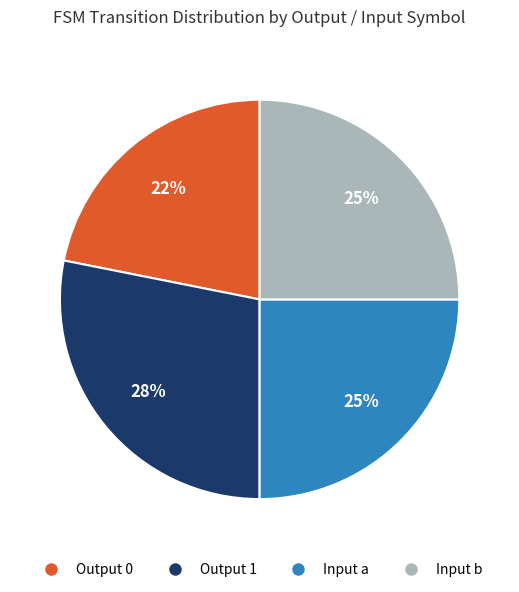

How many slices are in this pie chart?

4